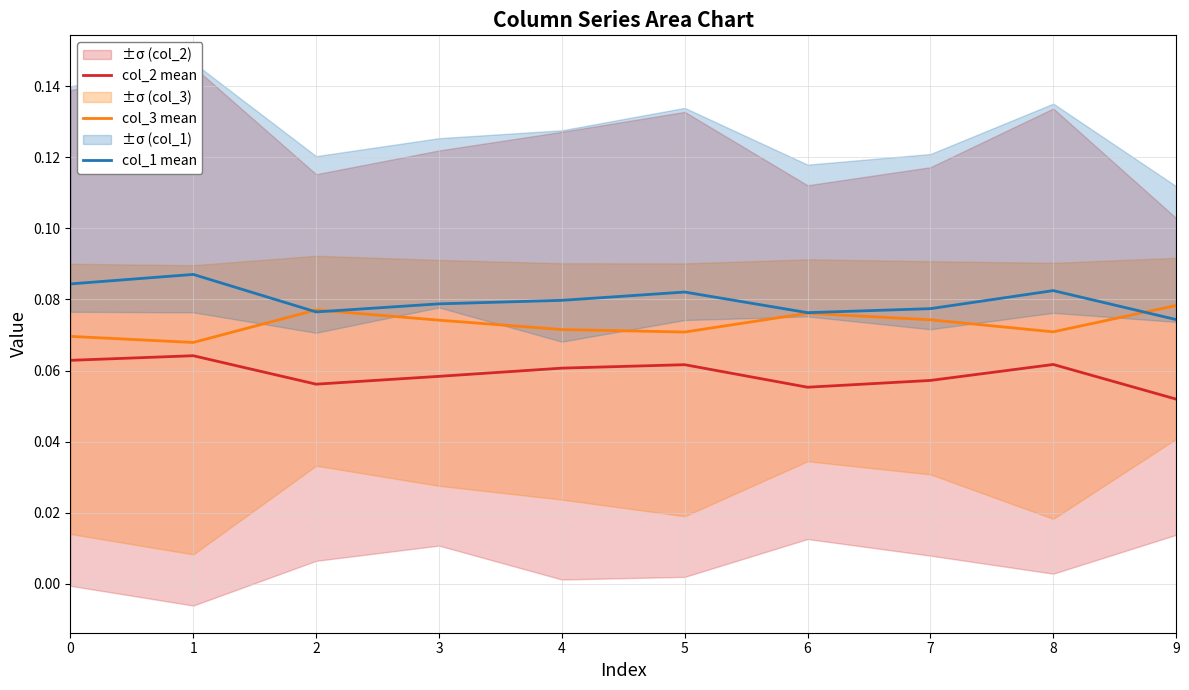

Reading left to right, what are all the values shown in this chart?

col_2 mean: 0.1	0.1	0.1	0.1	0.1	0.1	0.1	0.1	0.1	0.1
col_3 mean: 0.1	0.1	0.1	0.1	0.1	0.1	0.1	0.1	0.1	0.1
col_1 mean: 0.1	0.1	0.1	0.1	0.1	0.1	0.1	0.1	0.1	0.1